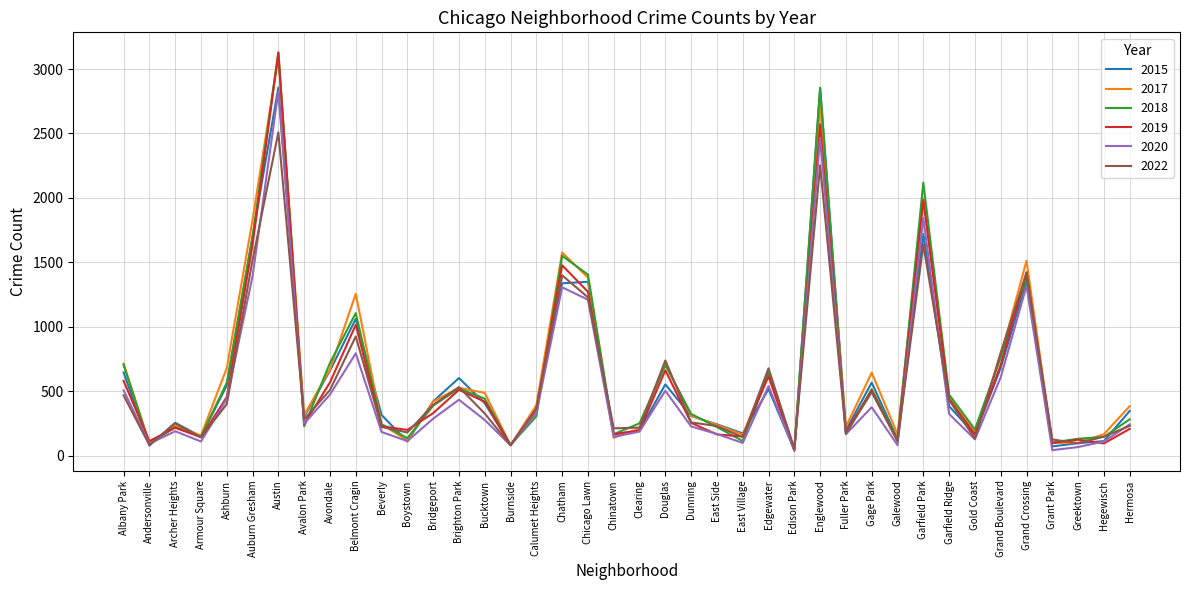

True or false: 2022 has a value of 245 at Albany Park.

False